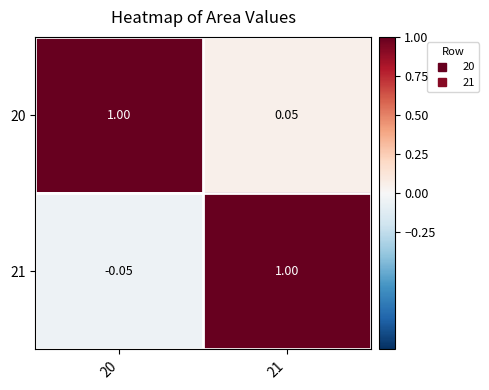

How many negative values does the 21 series have?

1